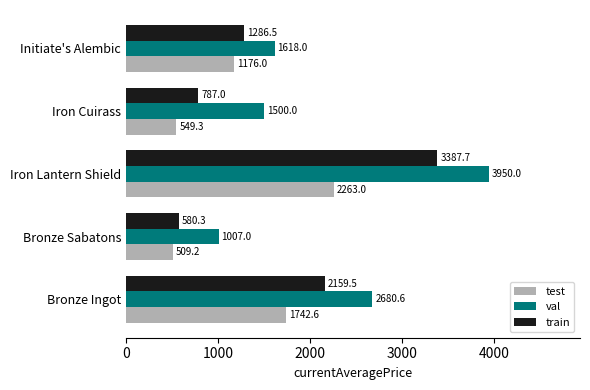

What is the approximate value of val at Bronze Sabatons?

1007.0